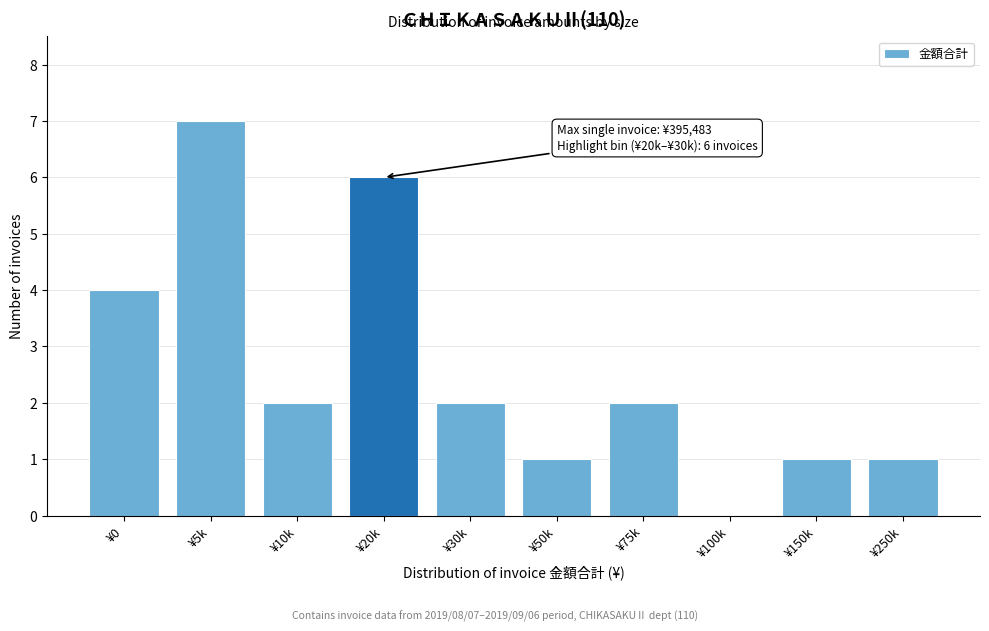

Reading right to left, transcribe all the data shown in this chart.

¥250k=1	¥150k=1	¥100k=0	¥75k=2	¥50k=1	¥30k=2	¥20k=6	¥10k=2	¥5k=7	¥0=4